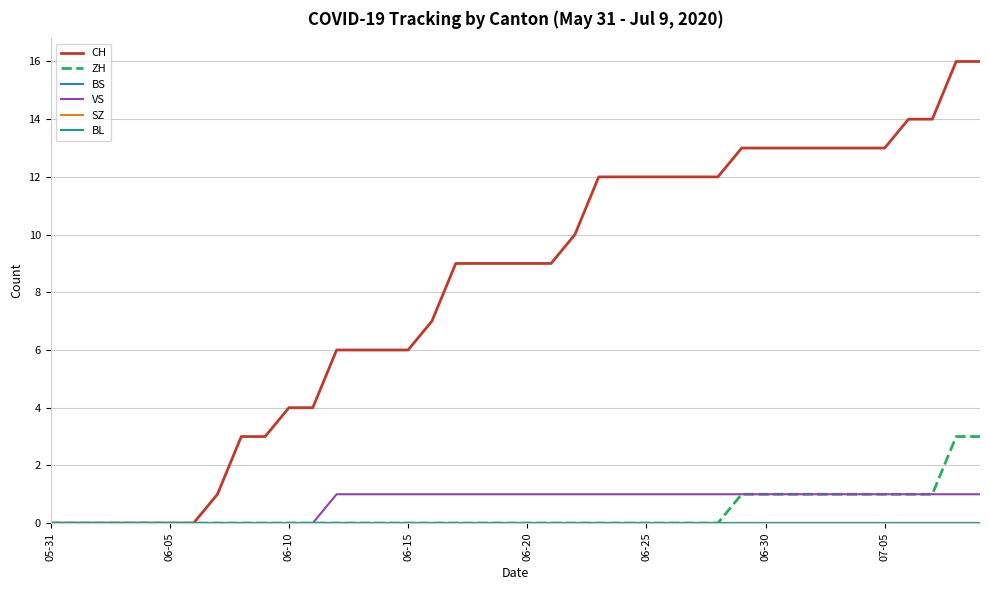

Does the chart have visible grid lines?

Yes